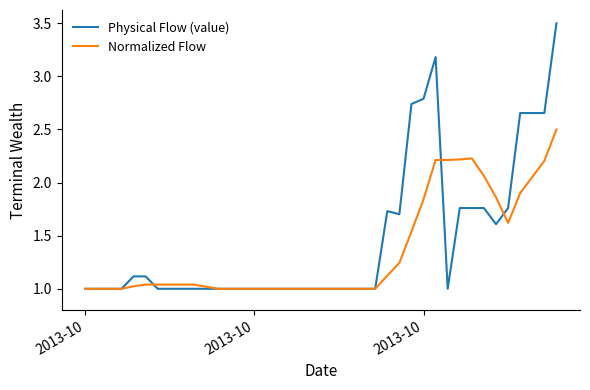

Rank the series by their maximum value, from highest to lowest.

Physical Flow (value), Normalized Flow